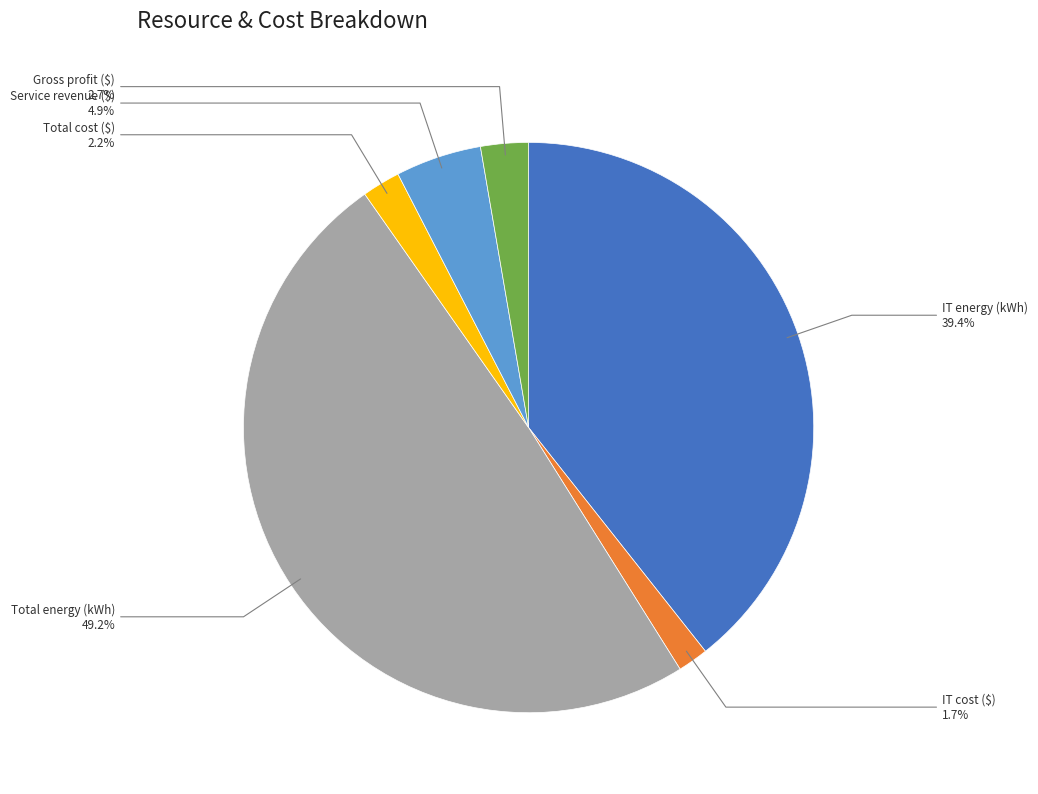

How many segments does this pie chart have?

6